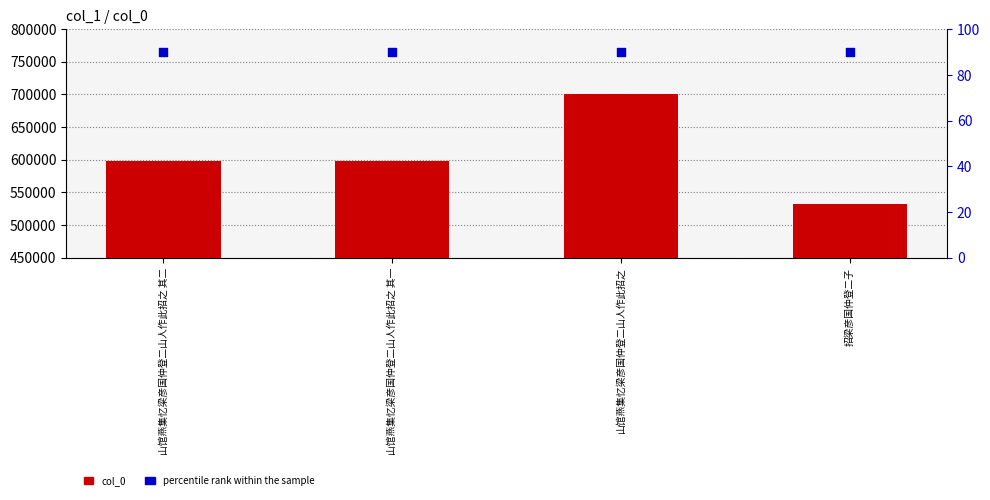

Which series reaches the minimum Y coordinate?

percentile rank within the sample